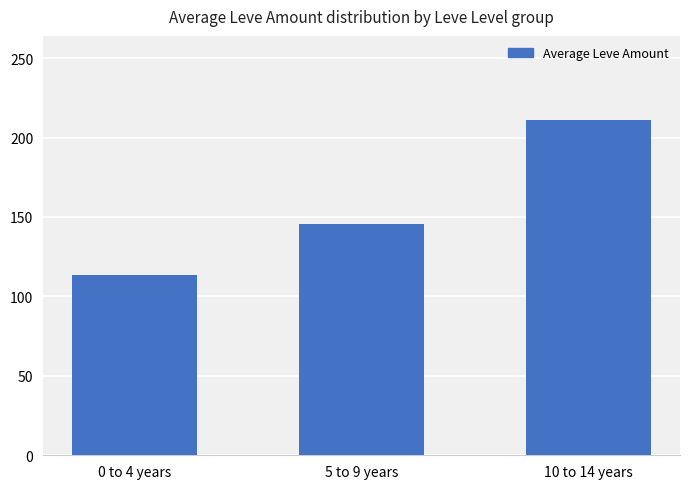

List the labels in order of value, smallest first.

0 to 4 years, 5 to 9 years, 10 to 14 years